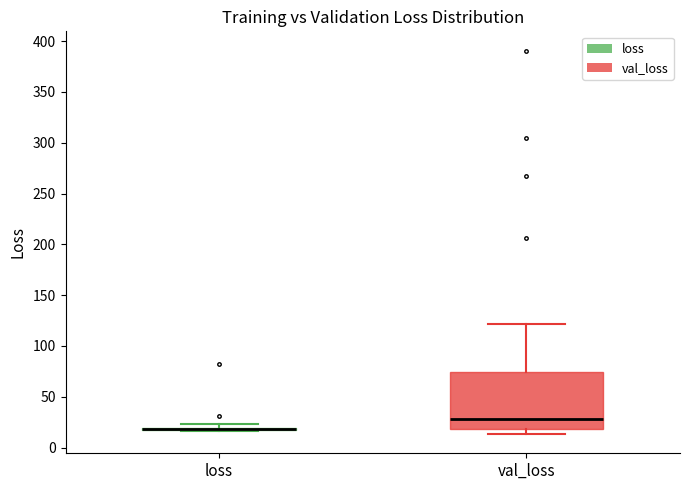

Where does the upper whisker of the box for val_loss end on the y-axis? The values are not printed on the chart, so give them approximately, as read against the axis.

120